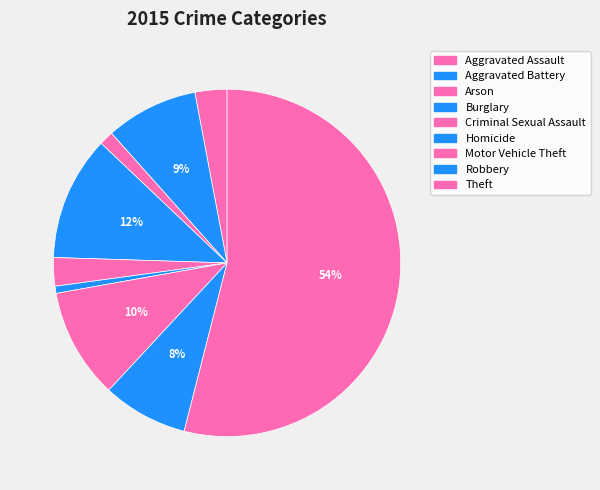

Count the number of slices in the pie.

9